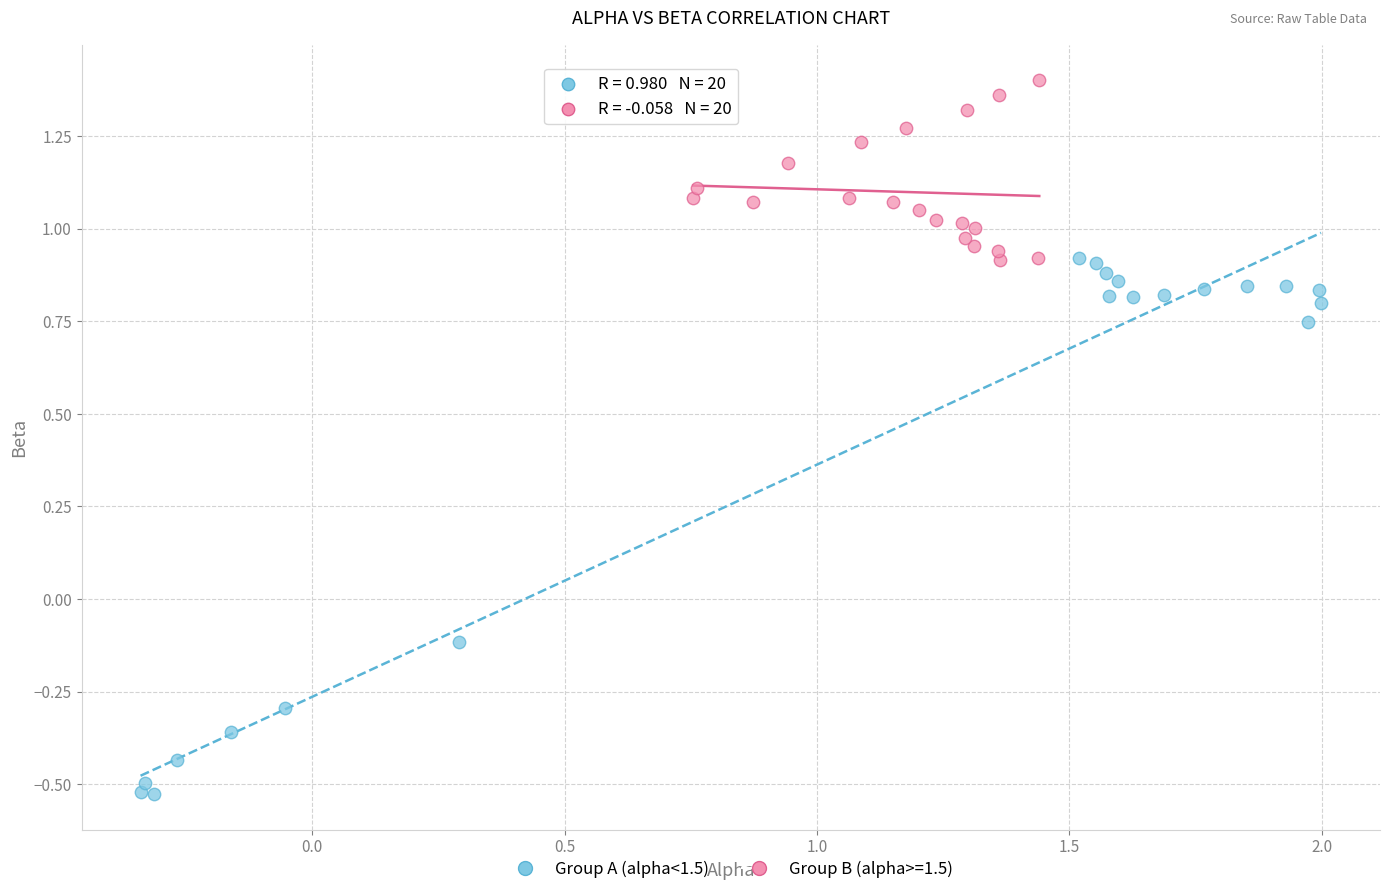

Which series has the largest Y range (max minus min)?

Group A (alpha<1.5)